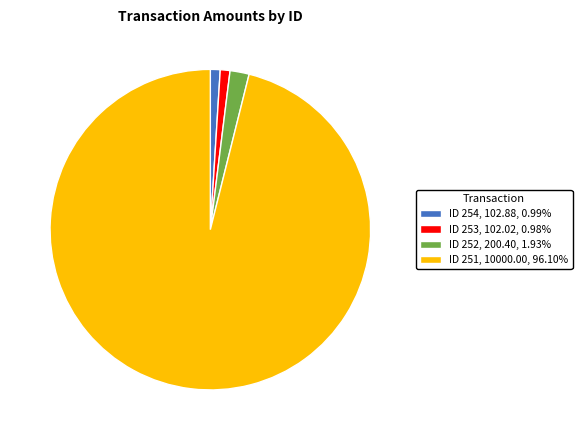

Which has a higher value, 252 or 251?

251